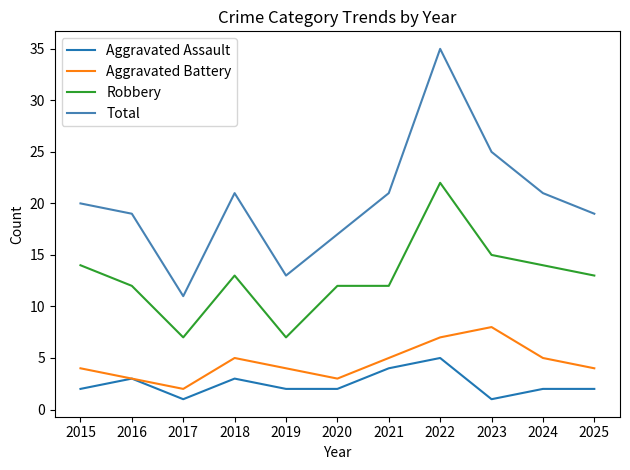

Between 2015 and 2023, which series saw the biggest shift?

Total